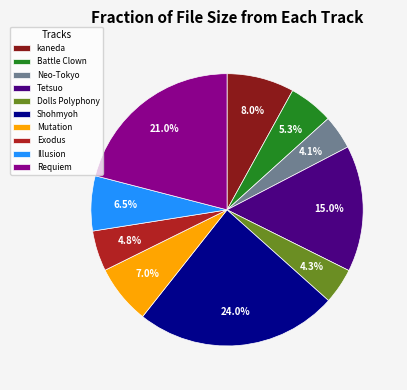

What percentage do Shohmyoh and Requiem together represent?

45.0%